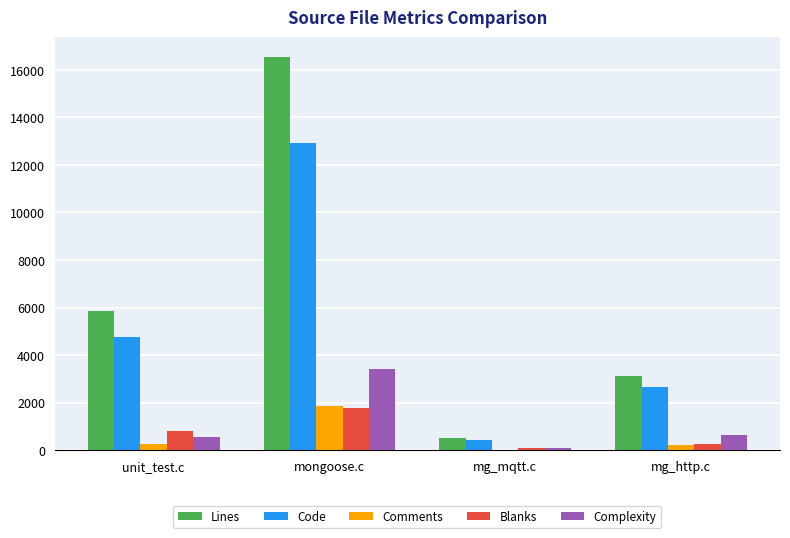

Where does the Complexity series first go above 651?

mongoose.c